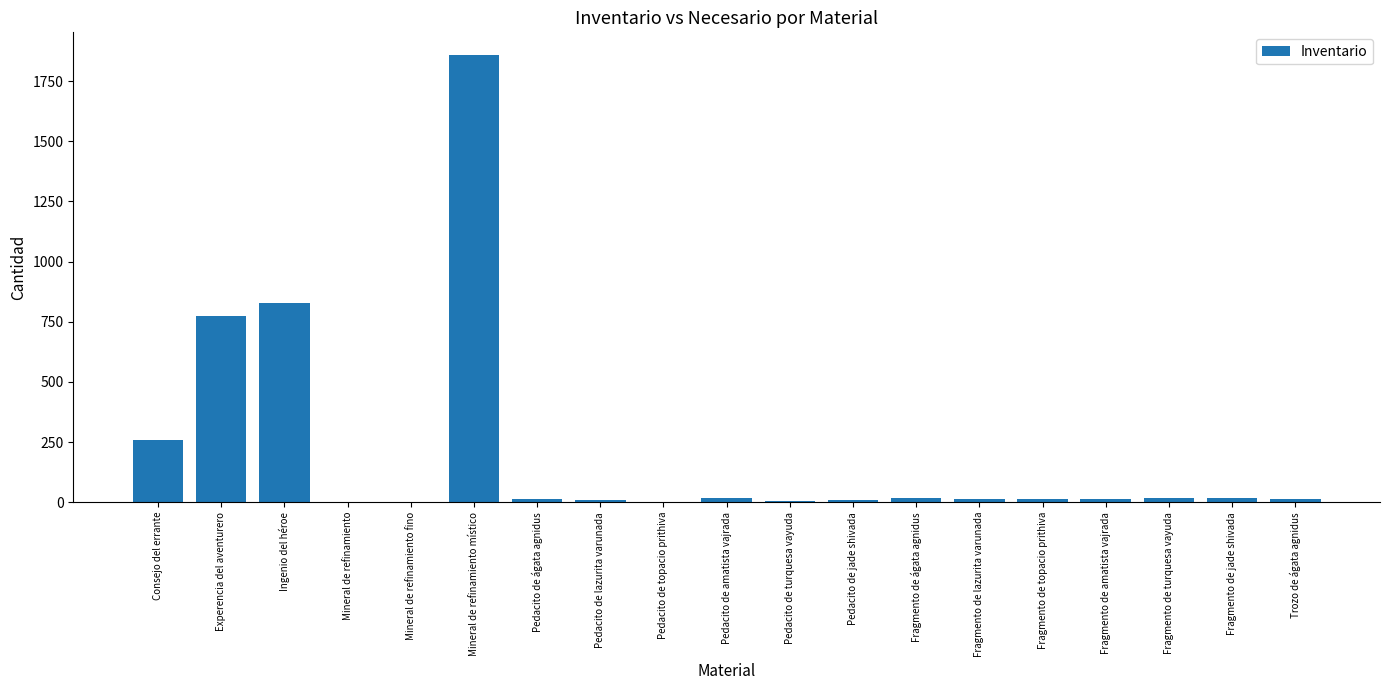

Where is the data nearest to the value 930?

Ingenio del héroe